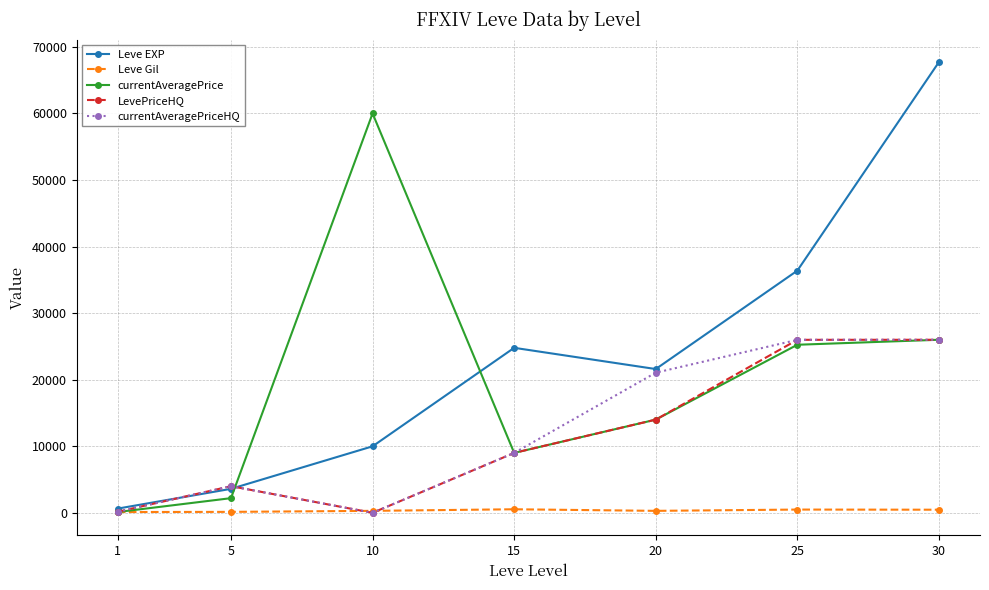

Where is LevePriceHQ nearest to the value 13000?

20